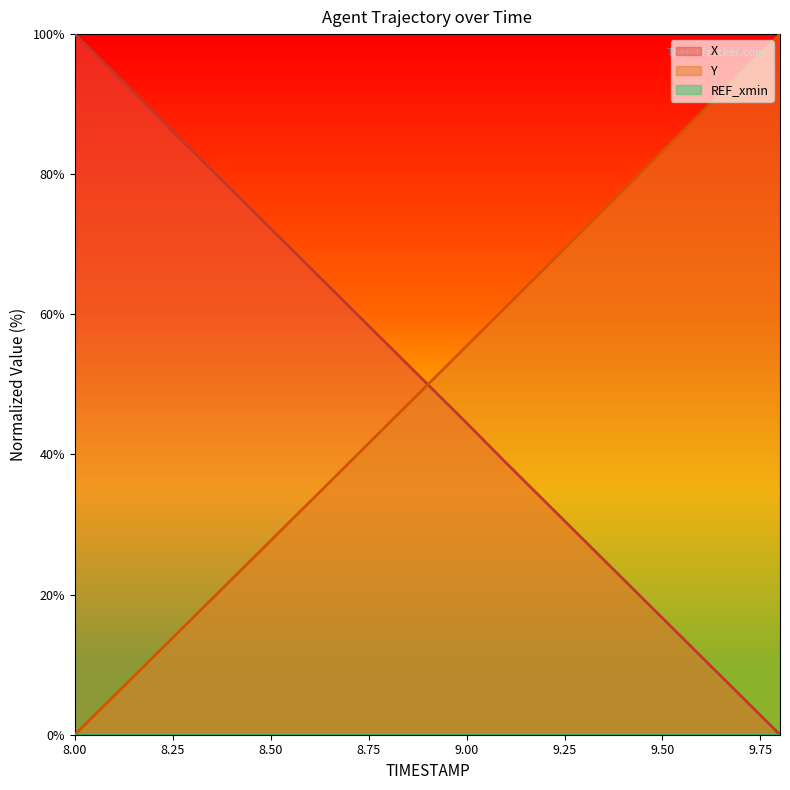

True or false: Y has more than 2 points higher than both neighbors.

False